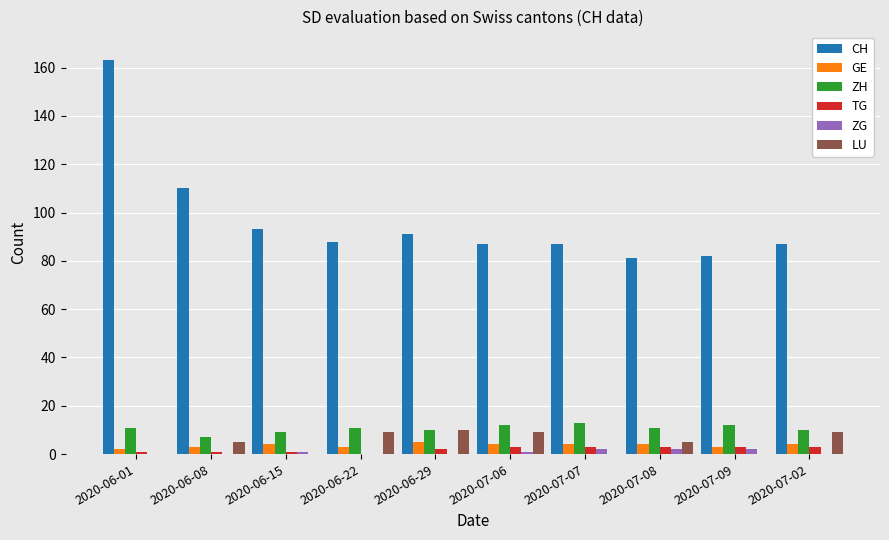

What is the difference between the ZG values at 2020-07-08 and 2020-07-06?

1